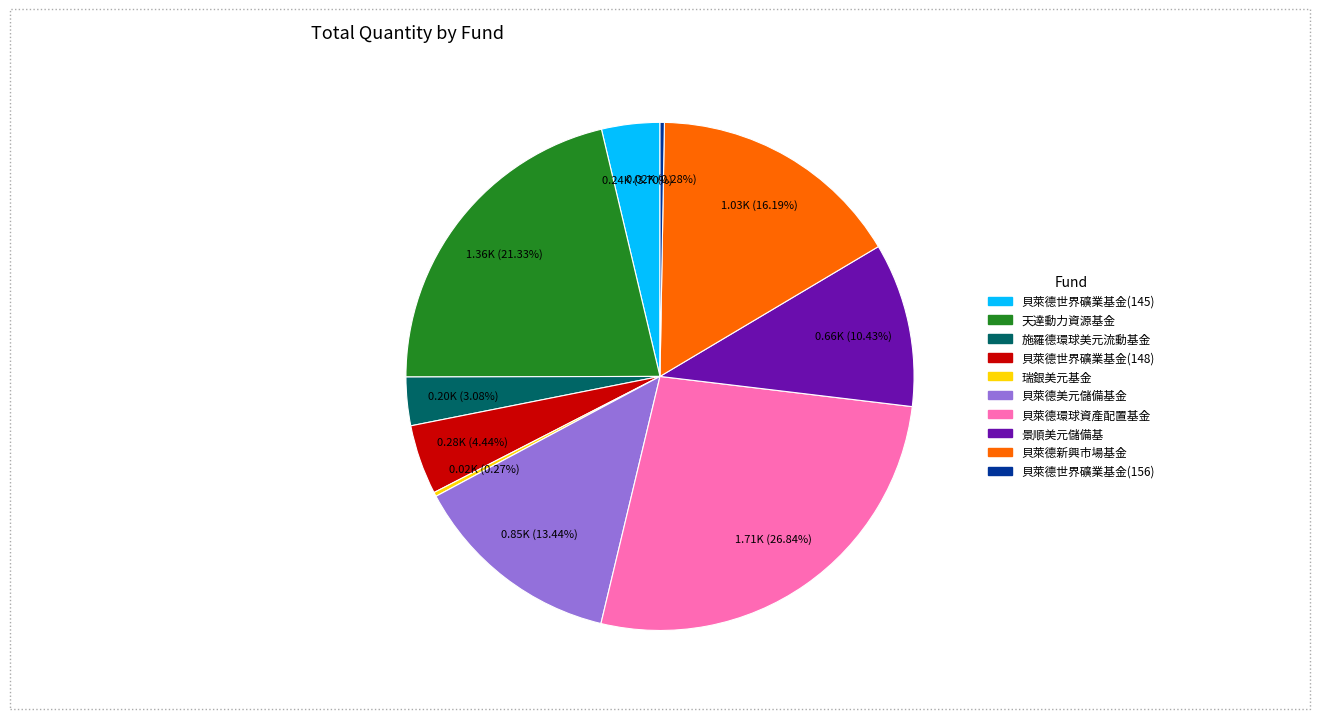

Is there a majority slice in this chart?

No